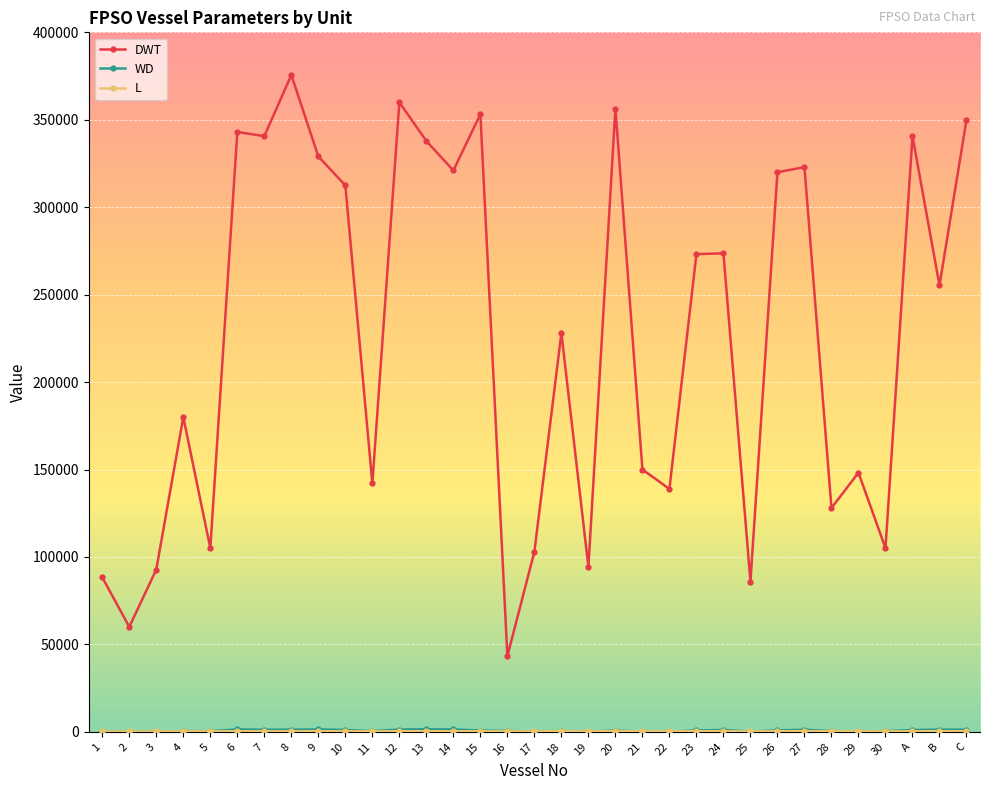

What is the label of the 33rd point from the left?

C